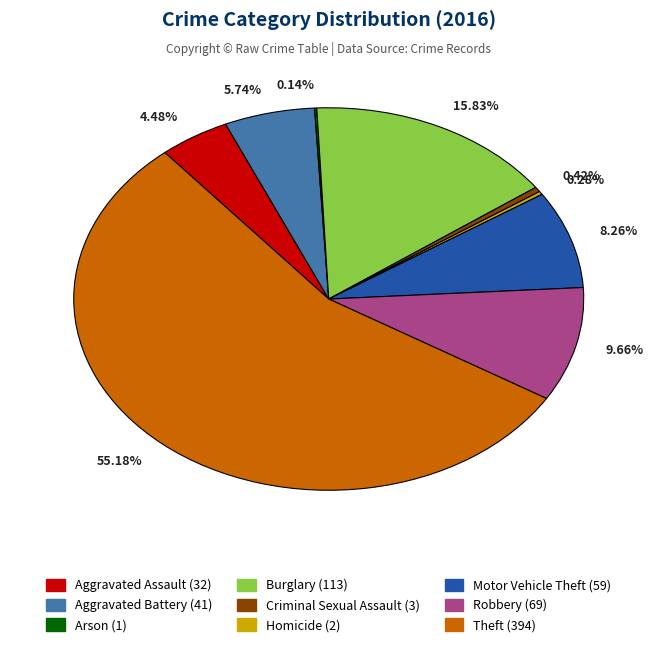

To the nearest percent, what is the combined percentage of Theft and Aggravated Battery?

61%